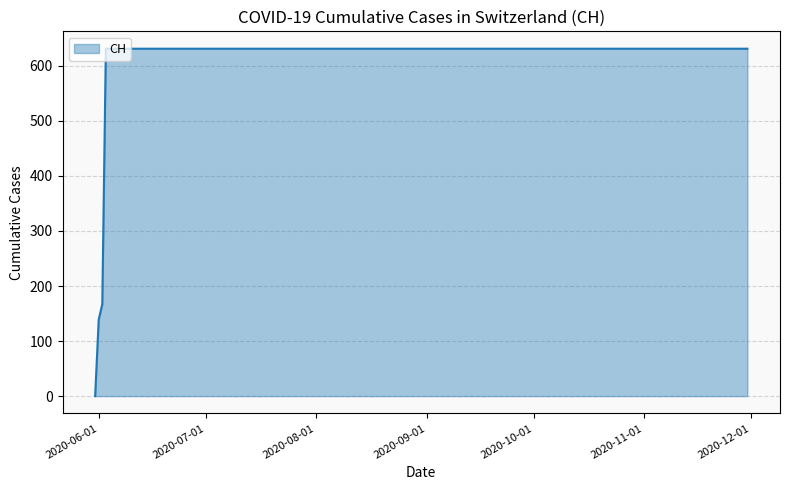

What is the maximum value shown in the chart?

631